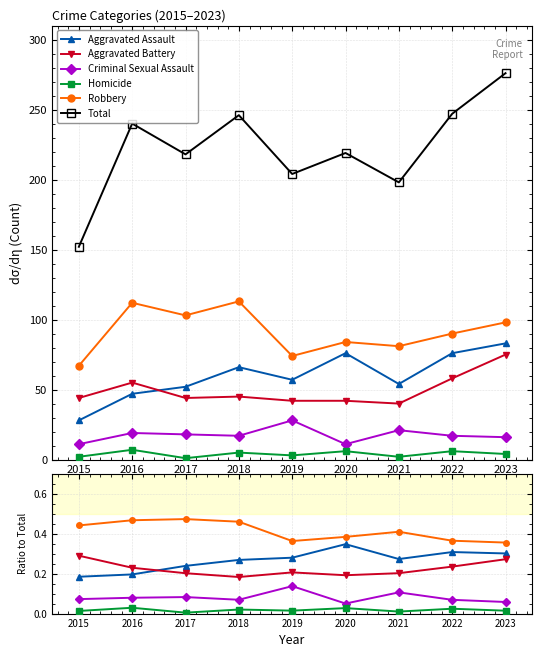

True or false: Robbery and Homicide intersect in this chart.

False